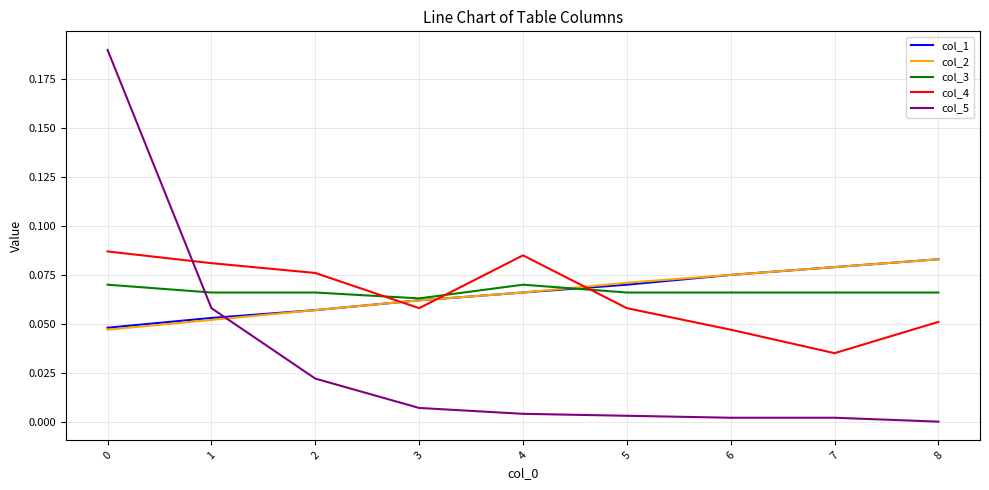

How many col_4 values are between 0 and 1?

9